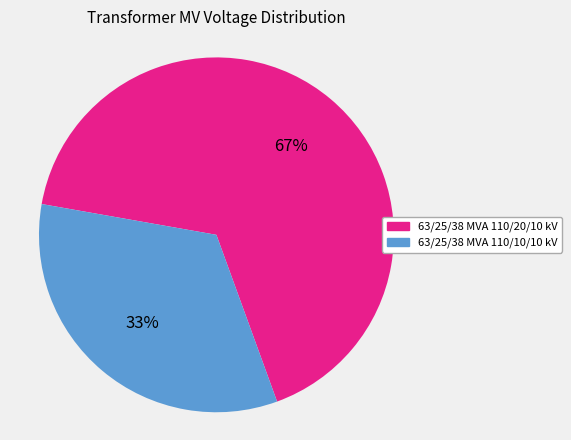

True or false: 63/25/38 MVA 110/10/10 kV accounts for 45% of the total.

False